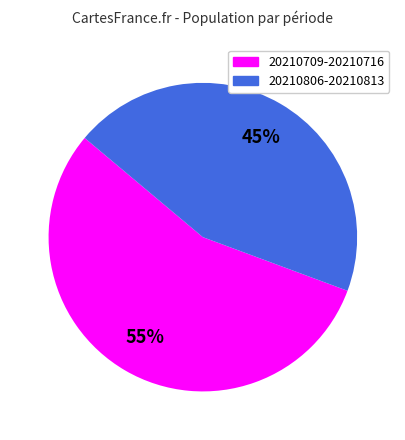

Count the number of slices in the pie.

2